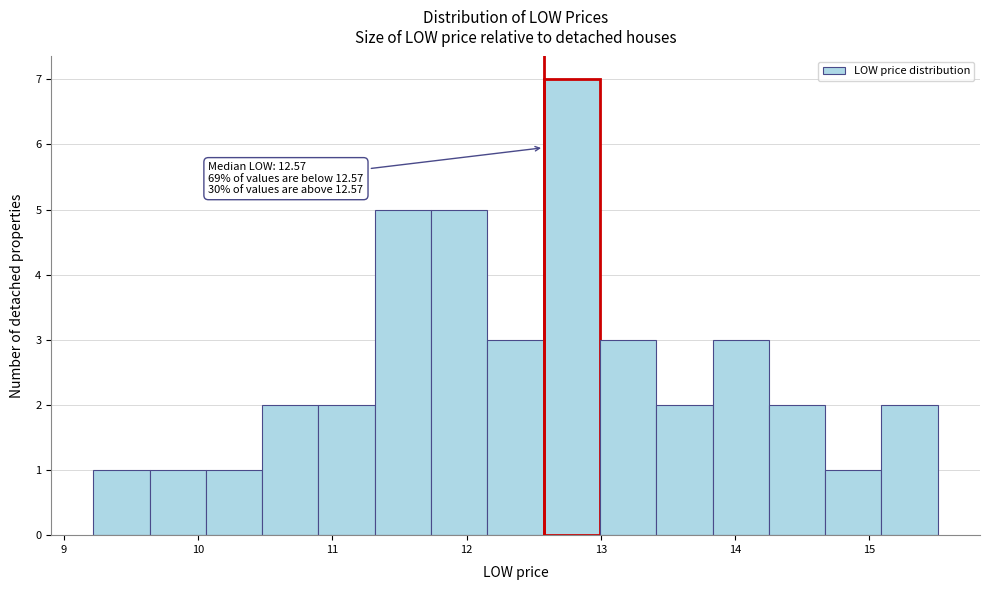

Which range on the x-axis has the tallest bar?

12.6 to 13.0